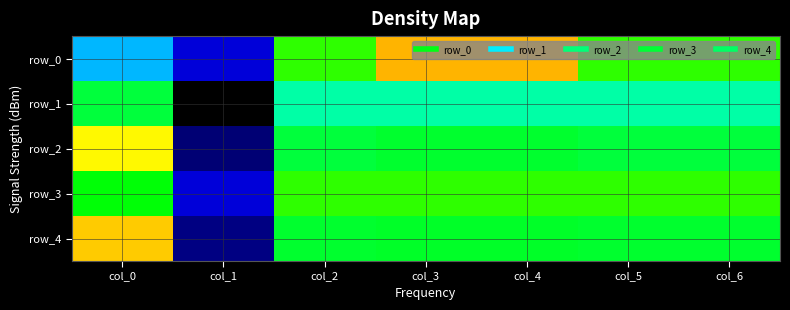

Is it true that row_2 equals 0.6 at col_3?

True